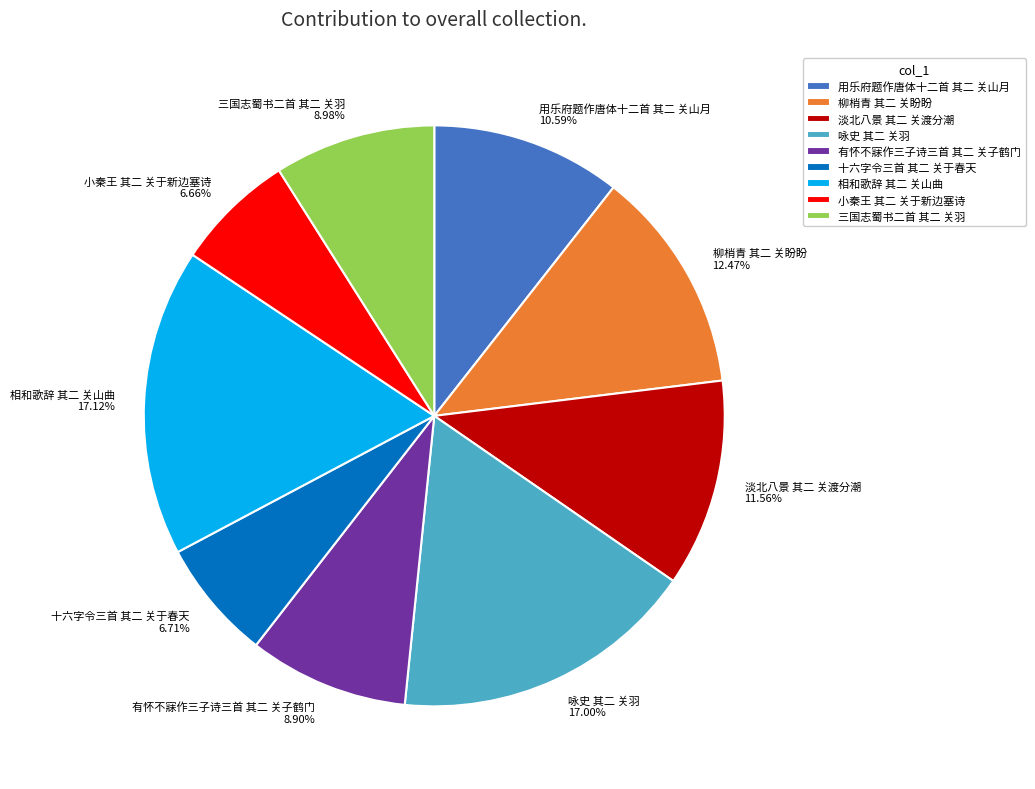

How many slices are in this pie chart?

9